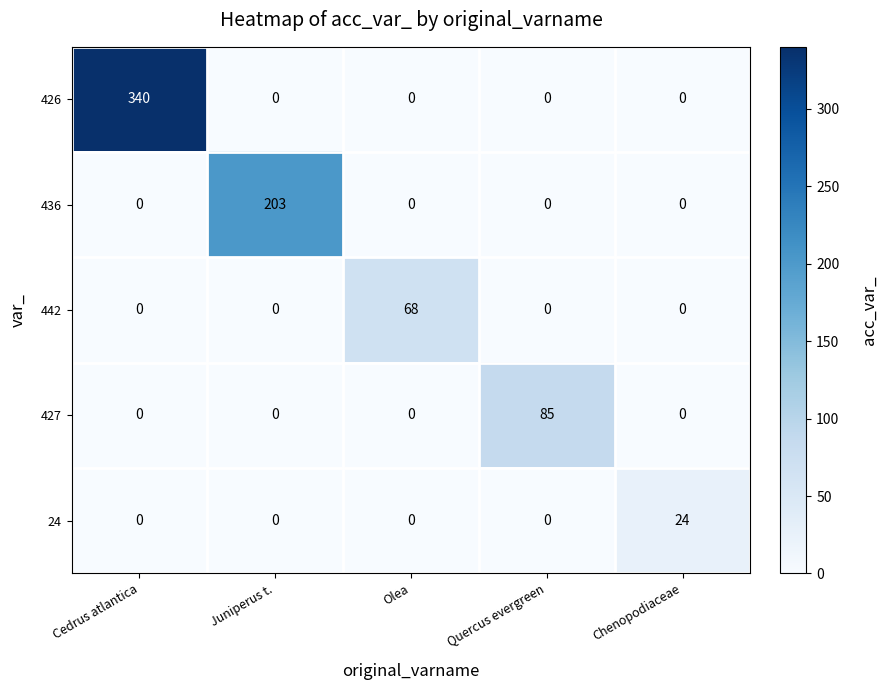

At how many categories does at least one series exceed 53?

4